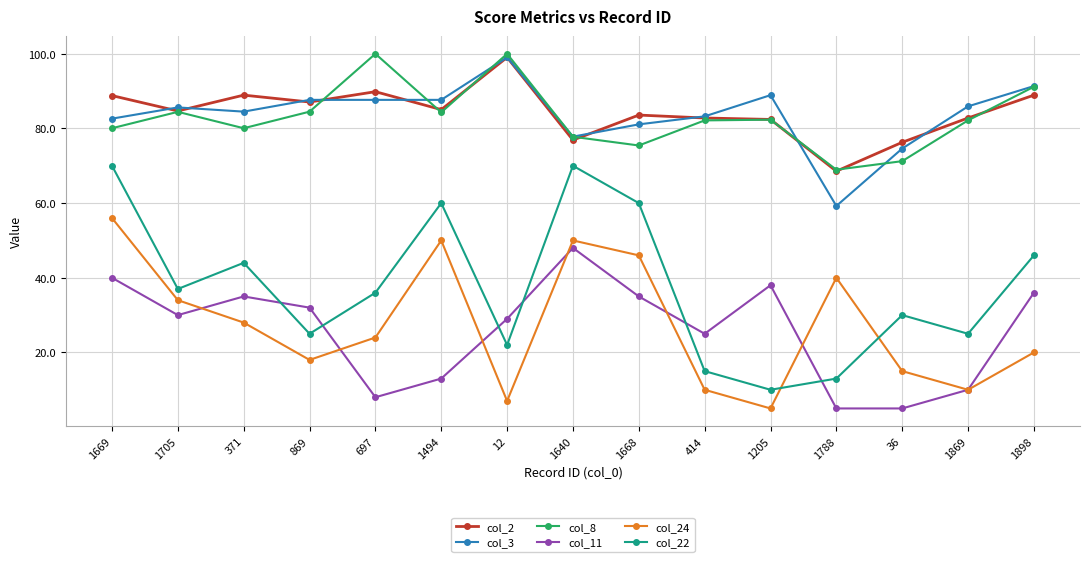

How many values in the col_22 series are below 36?

7